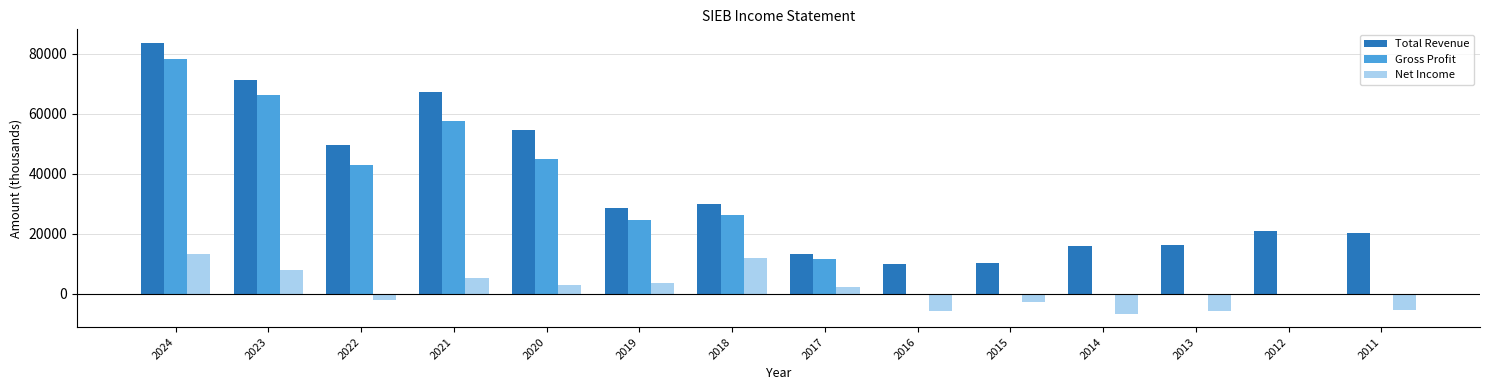

Is it true that Total Revenue equals 29386 at 2024?

False